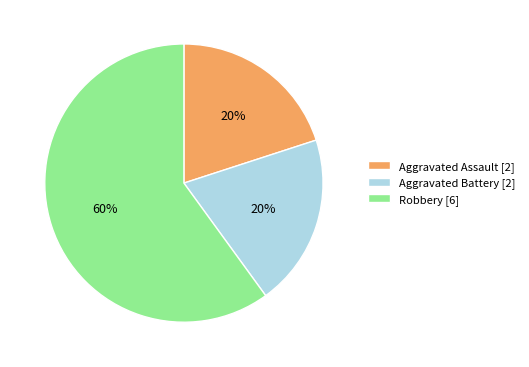

True or false: Aggravated Assault accounts for 20% of the total.

True